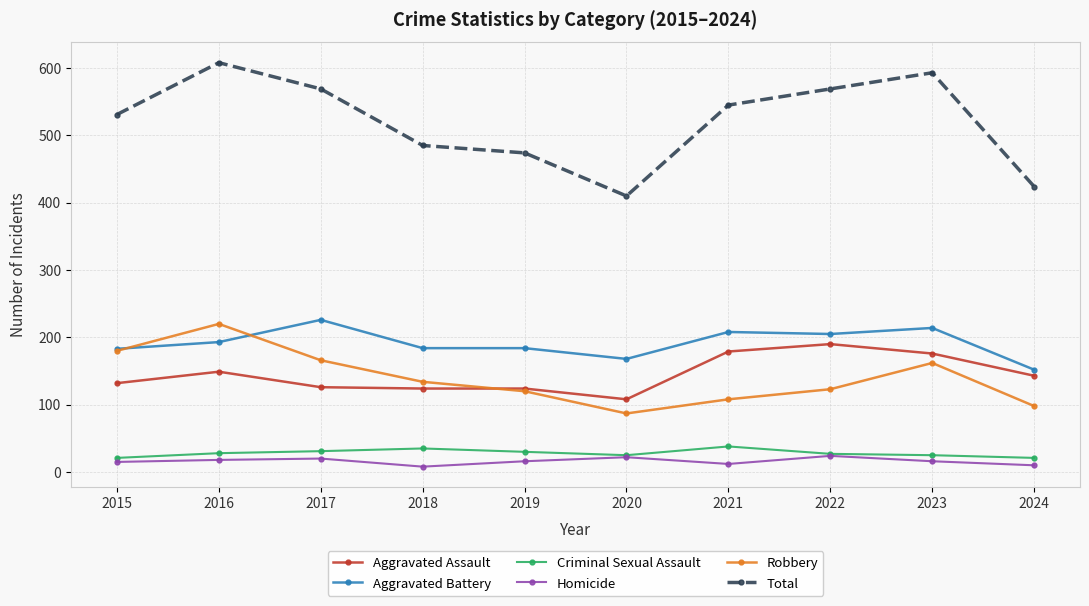

What is the highest value of the Robbery series?

220